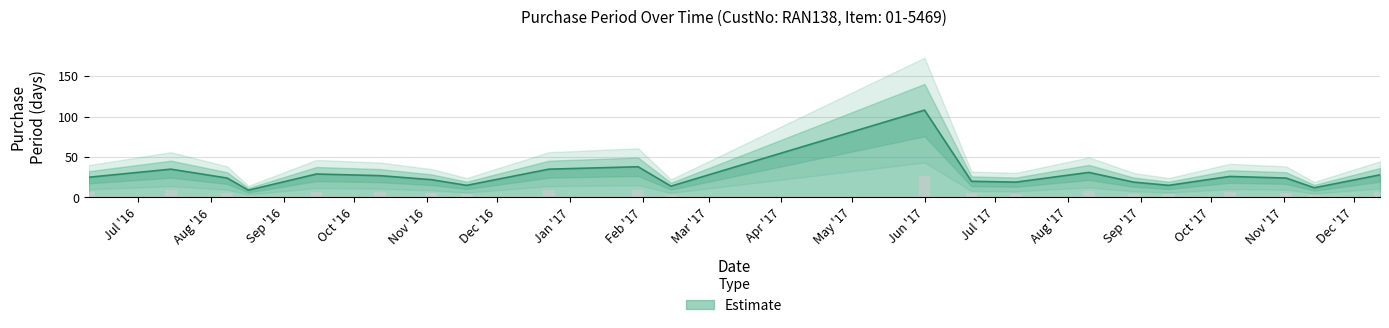

The chart shows a value of 17 at 2016-10-12. True or false?

False